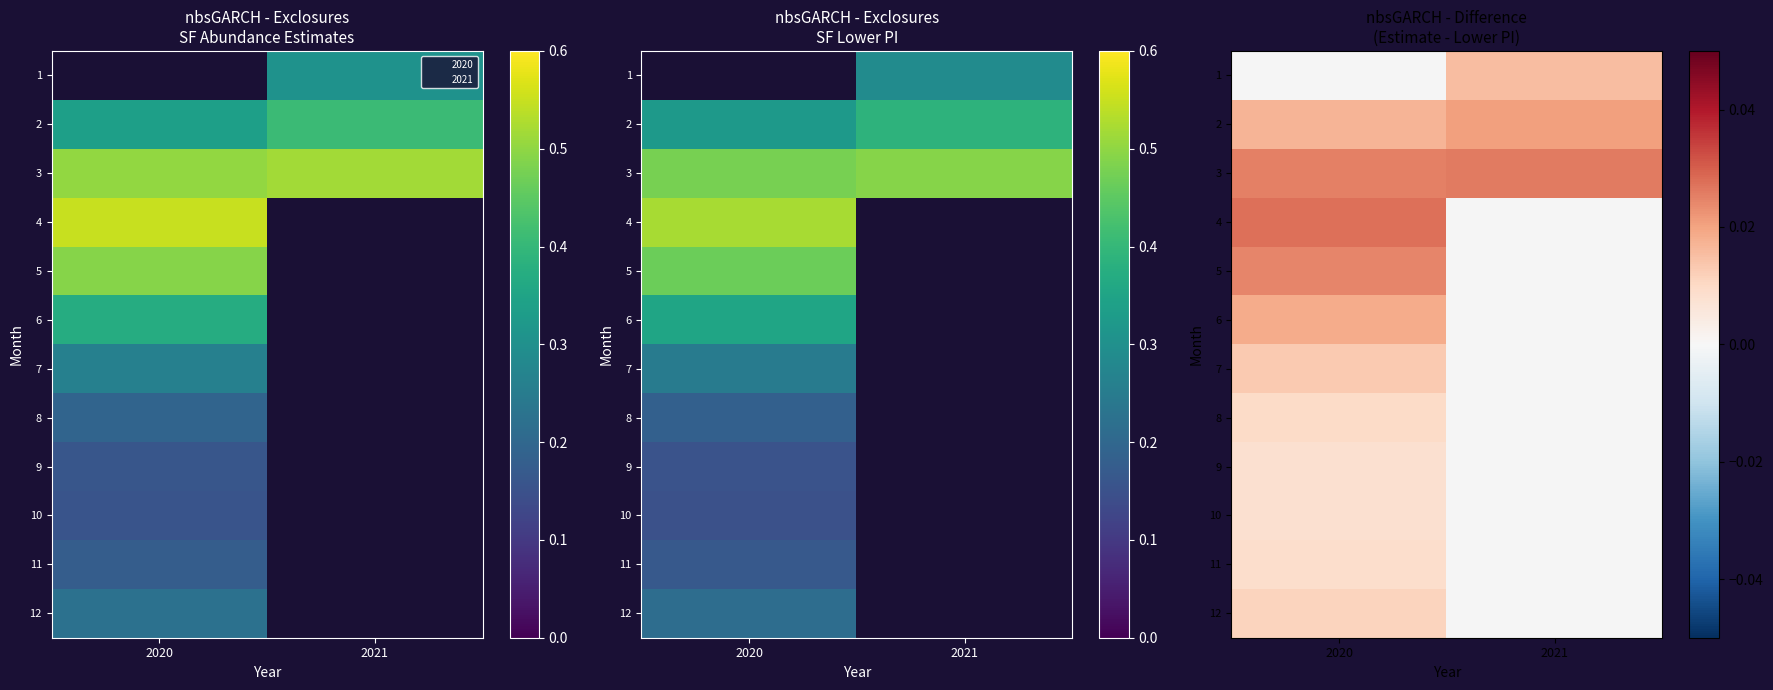

Is the value of 12 at 2020 greater than the value of 5 at 2020?

No